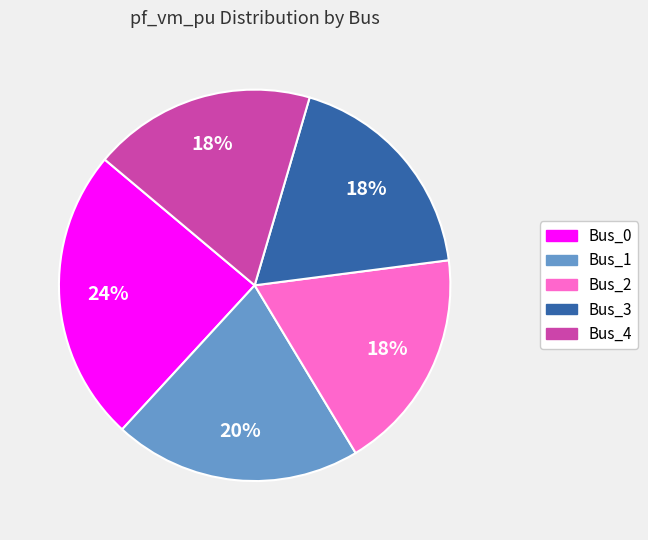

To the nearest percent, what percentage of the pie is Bus_2?

18%